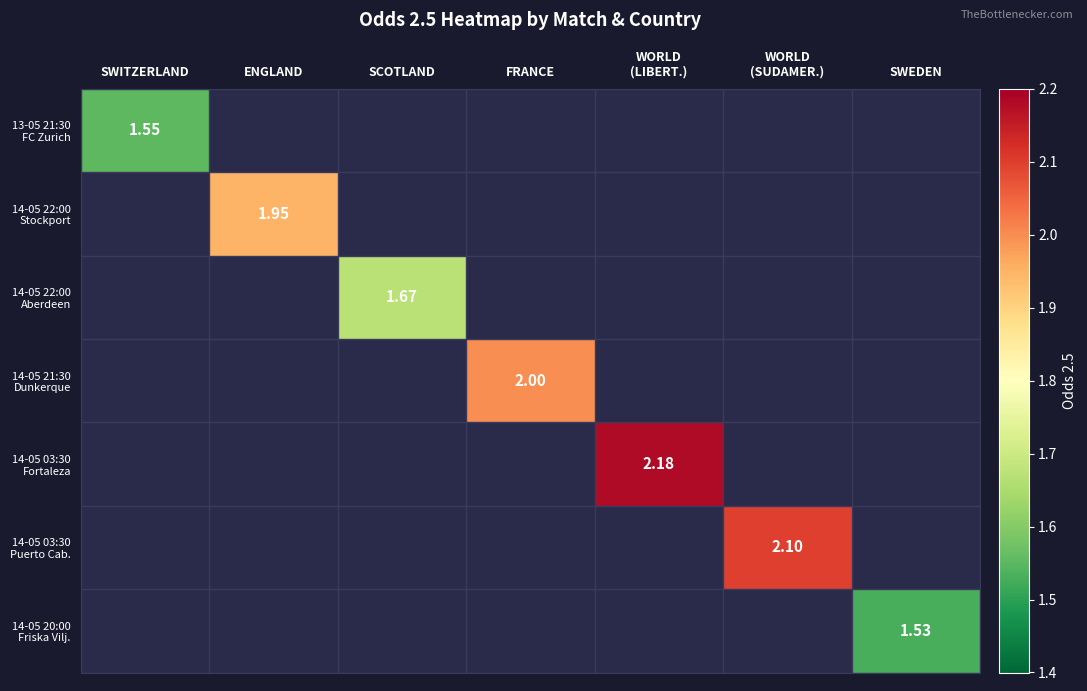

At which label is 13-05 21:30 FC Zurich closest to 1?

SWITZERLAND